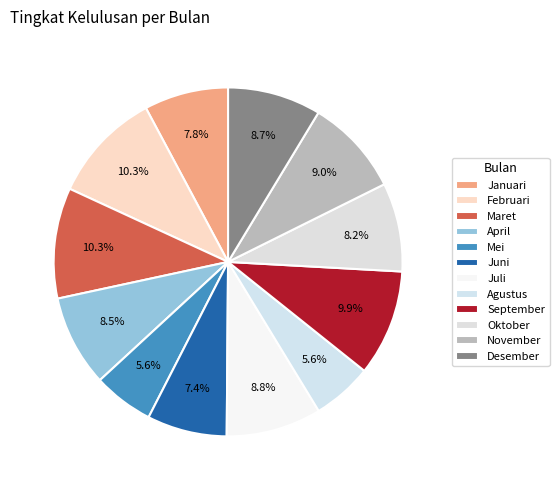

What is the largest slice in the pie chart?

Februari